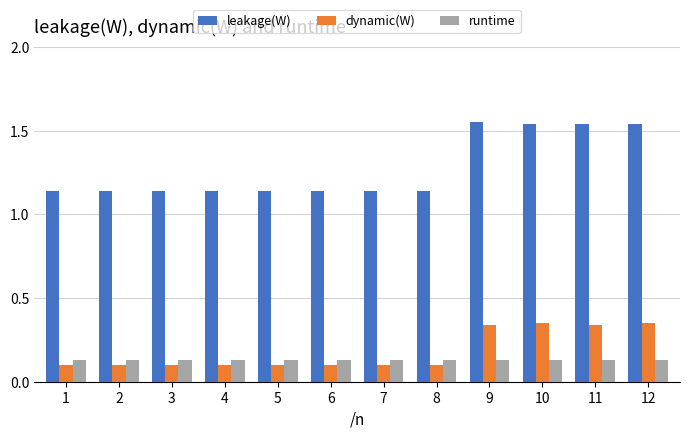

At 3, list the series in order from smallest to largest.

dynamic(W), runtime, leakage(W)